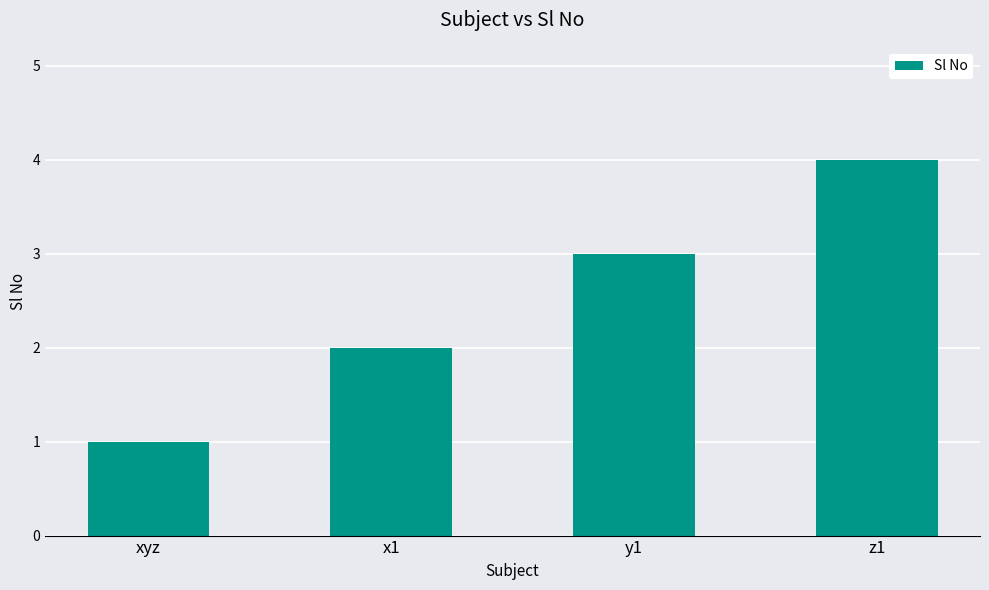

What is the sum of the values at z1 and x1?

6